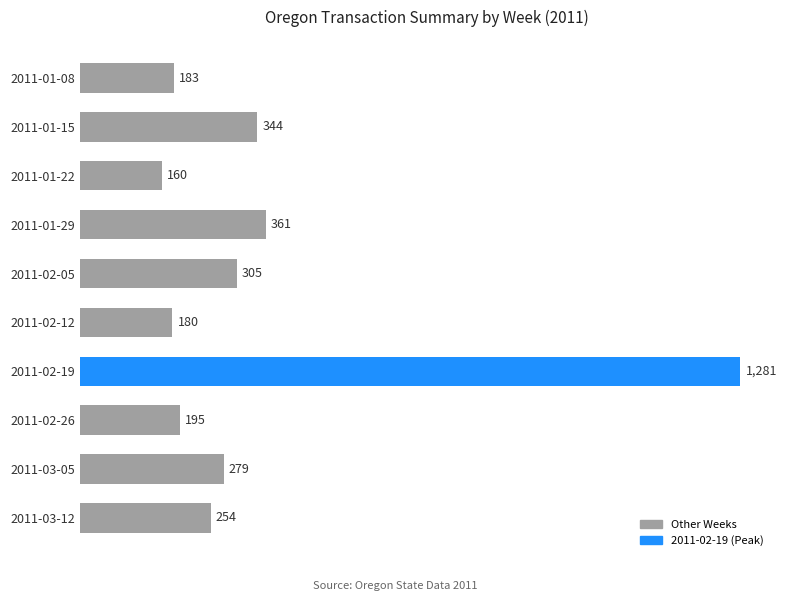

List the labels in order of value, largest first.

2011-02-19, 2011-01-29, 2011-01-15, 2011-02-05, 2011-03-05, 2011-03-12, 2011-02-26, 2011-01-08, 2011-02-12, 2011-01-22